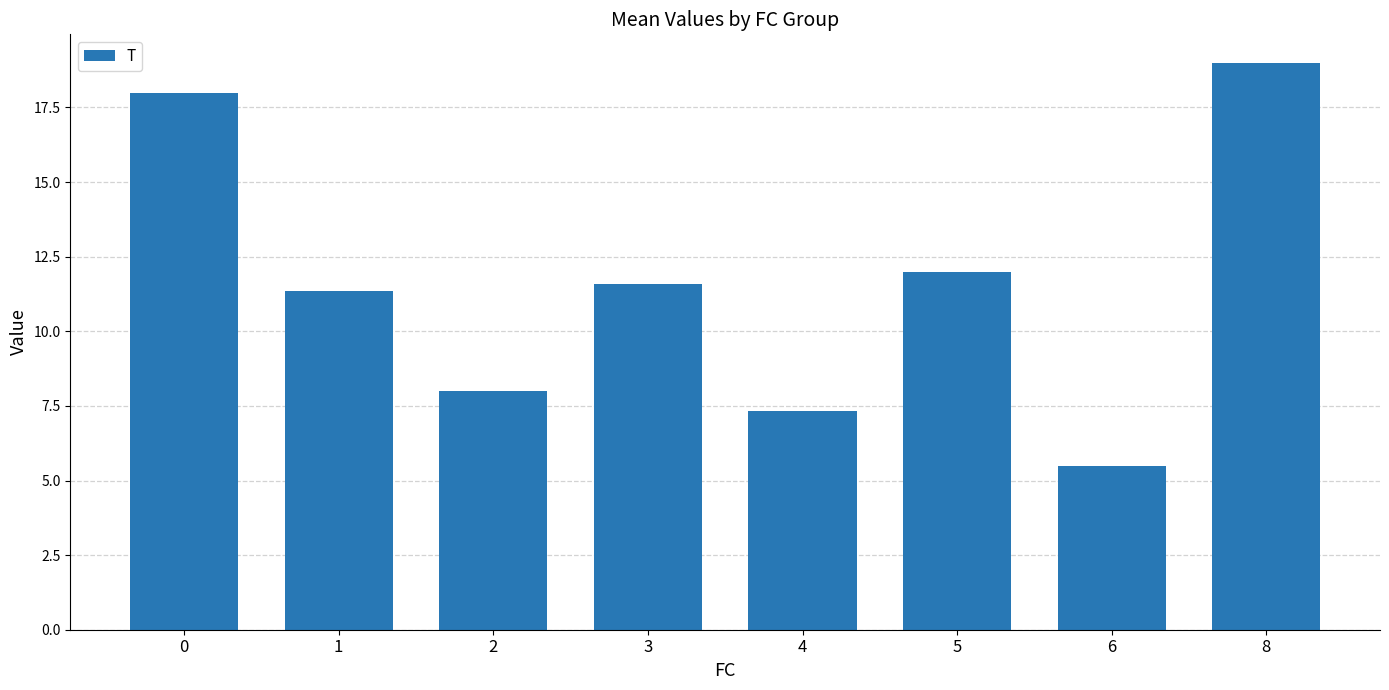

At which label is the value closest to 12?

5